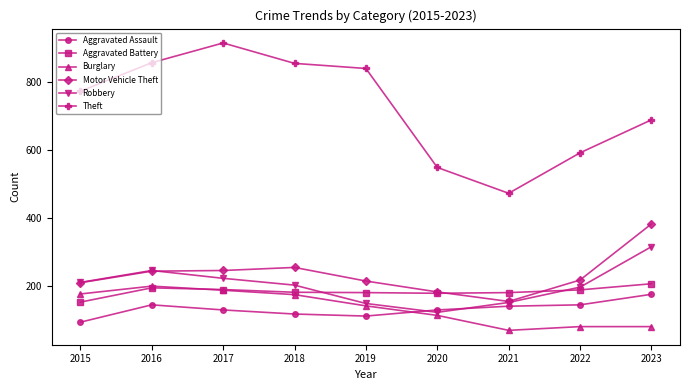

How many data points in Motor Vehicle Theft are less than 219?

4